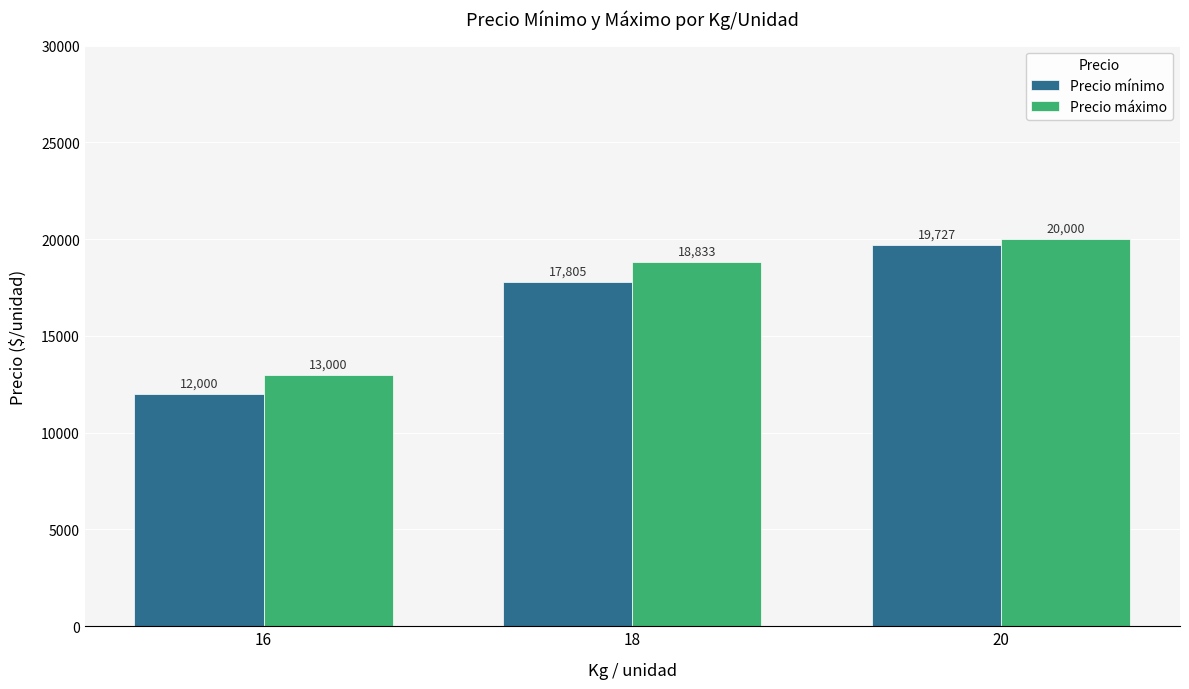

What is the spread (max minus min) of values at 20?

273